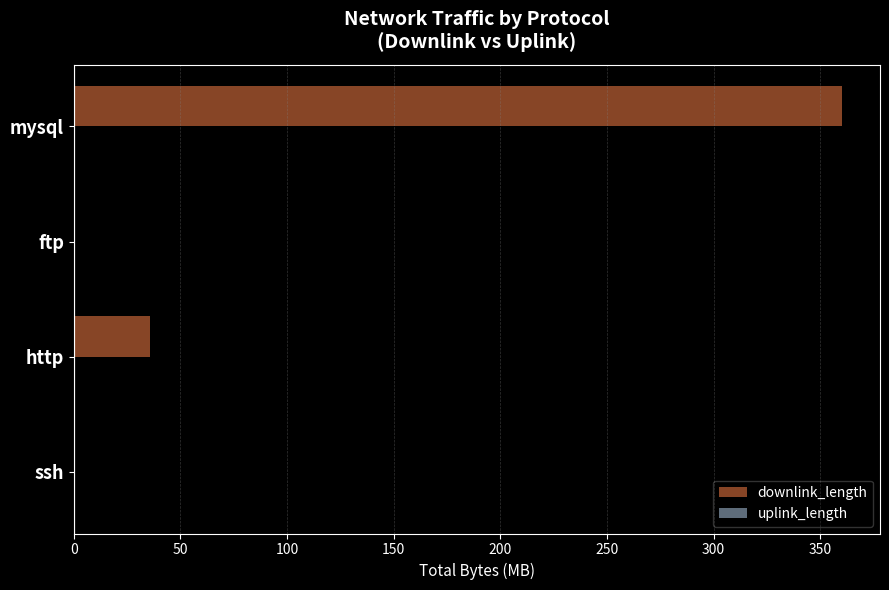

What is the sum of all downlink_length values?

395.6